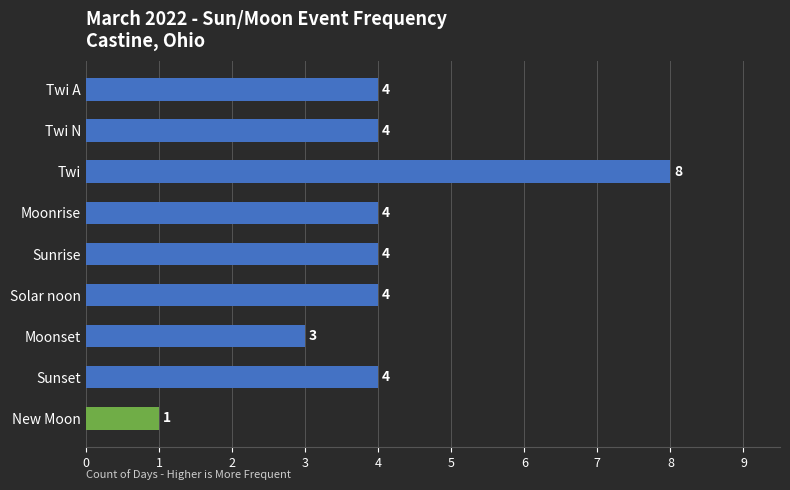

How many data points are less than 4?

2